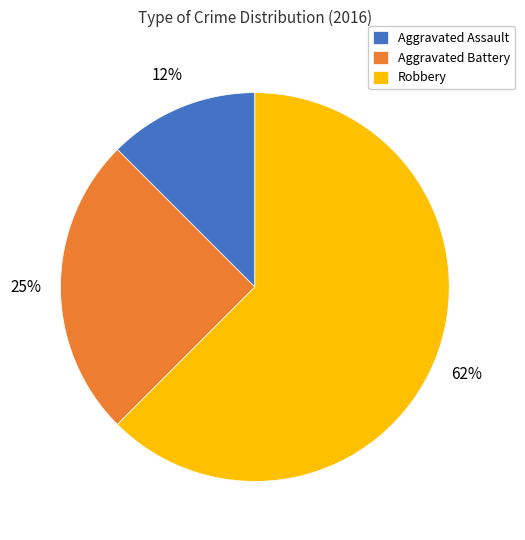

How many slices are in this pie chart?

3